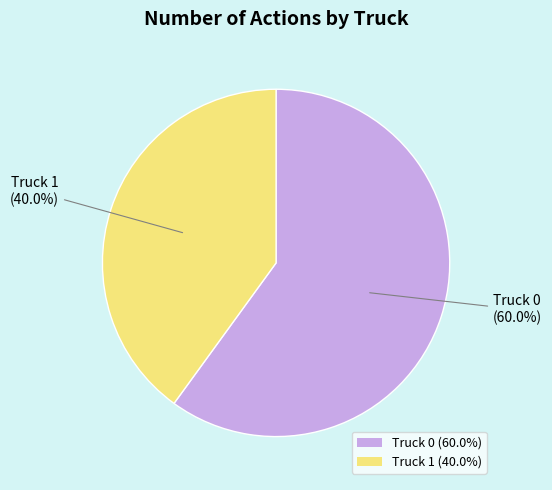

Rank the categories by value from highest to lowest.

Truck 0, Truck 1